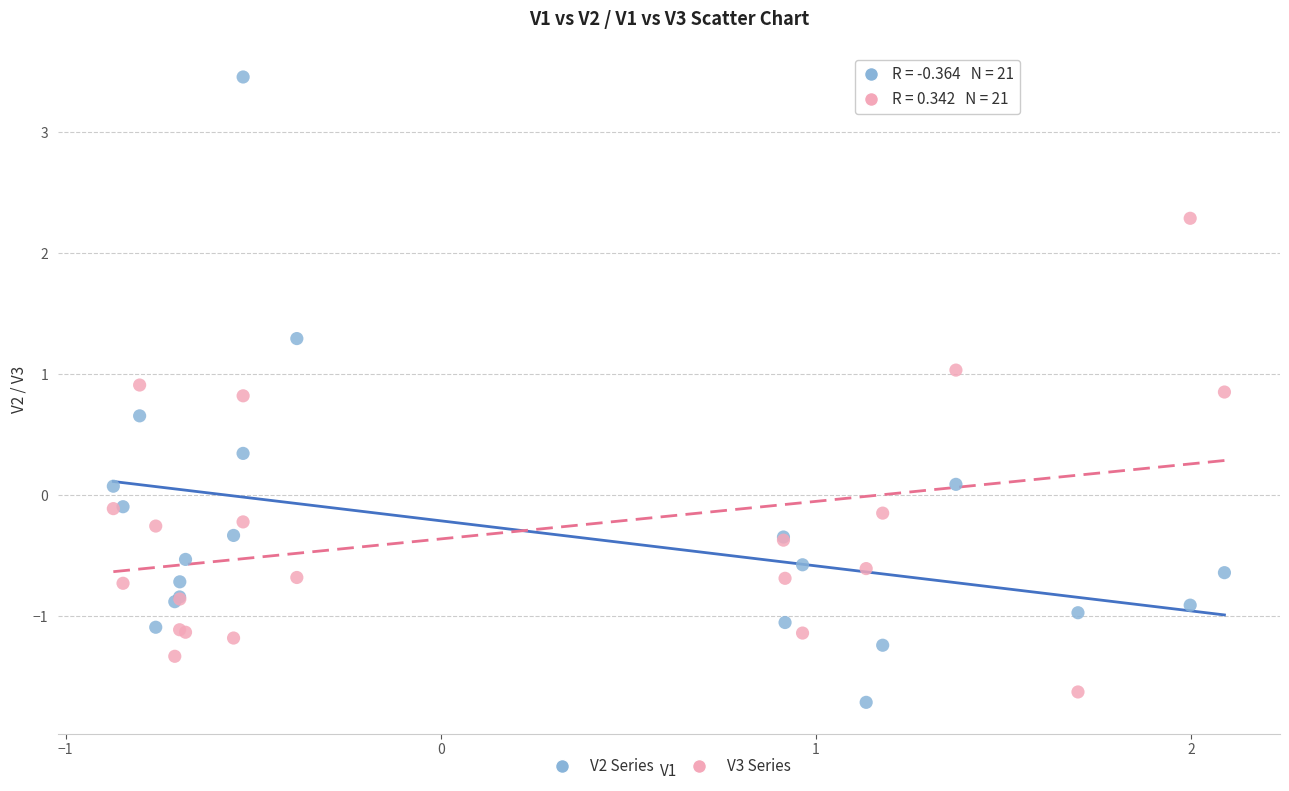

What is the X range (max minus min) for the scatter plot?

3.0